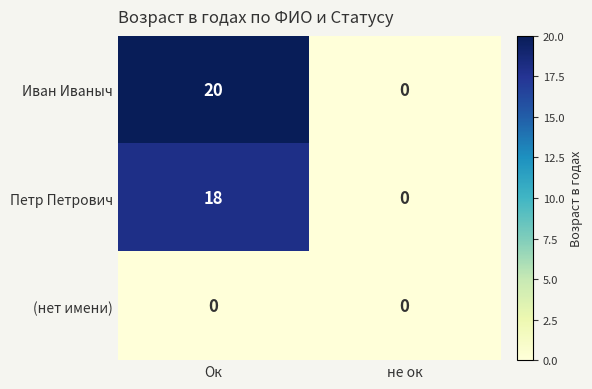

At which category is the sum across all series the highest?

Ок